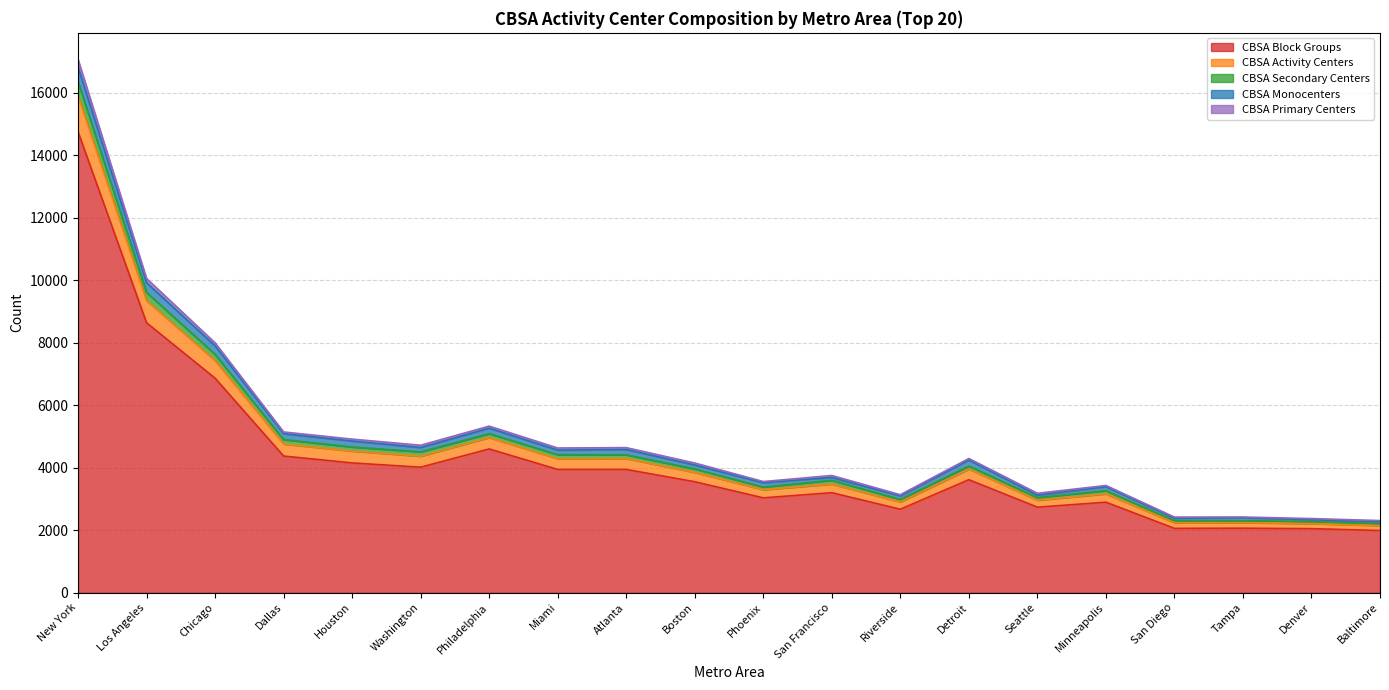

At which category is the sum across all series the highest?

New York